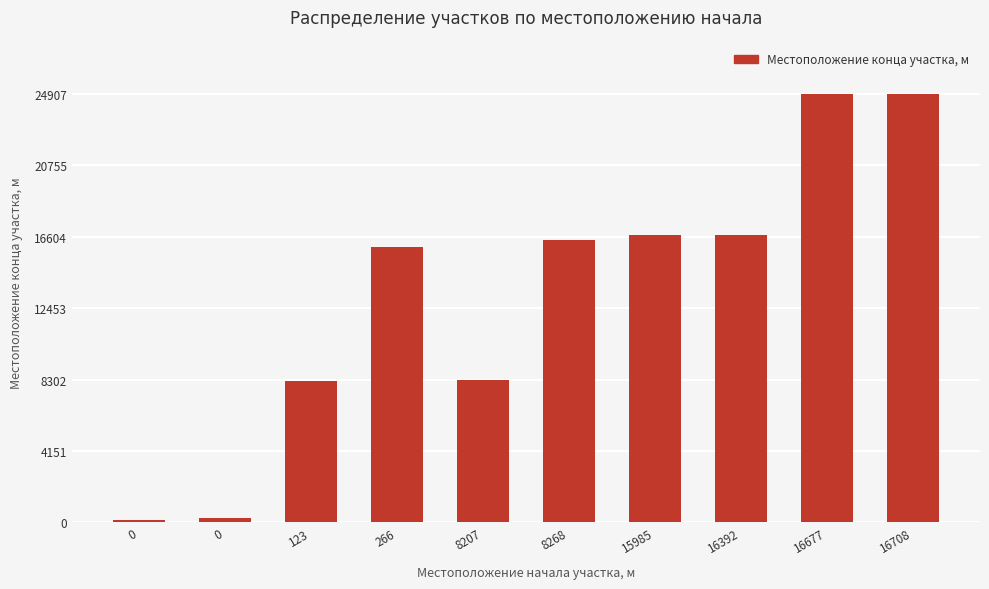

How many bars are there in total?

10